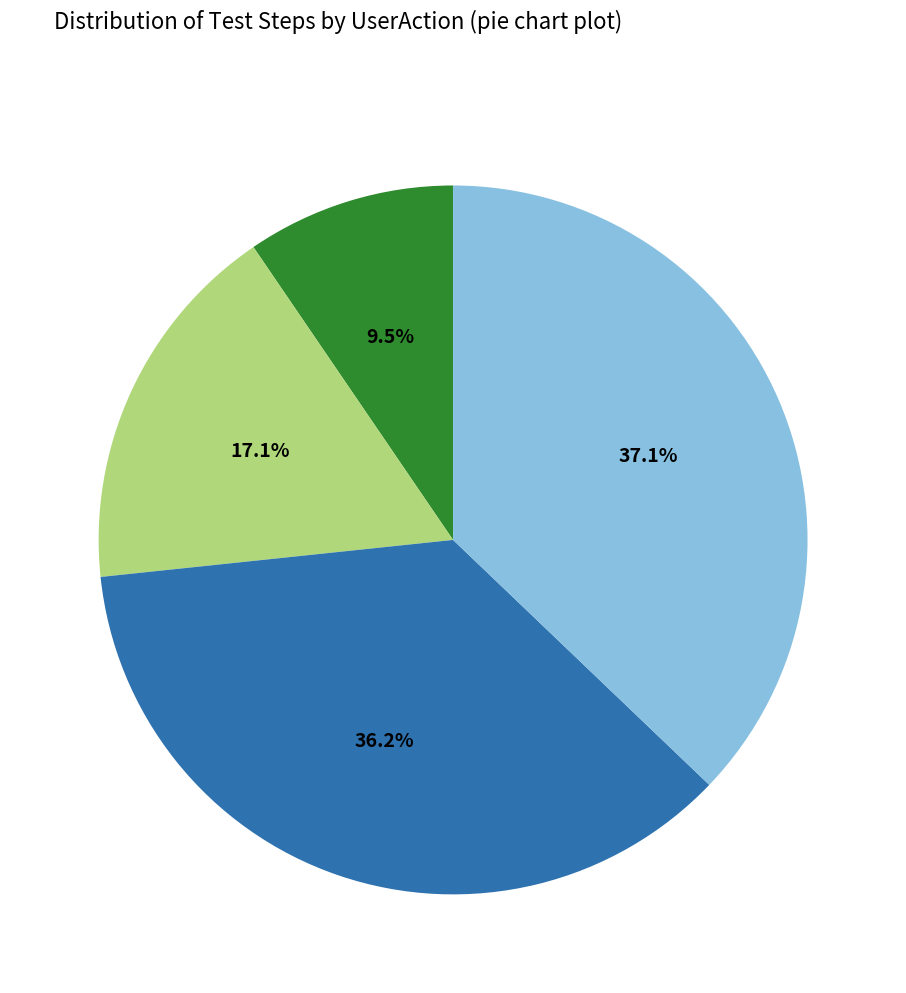

Does any single category account for the majority?

No